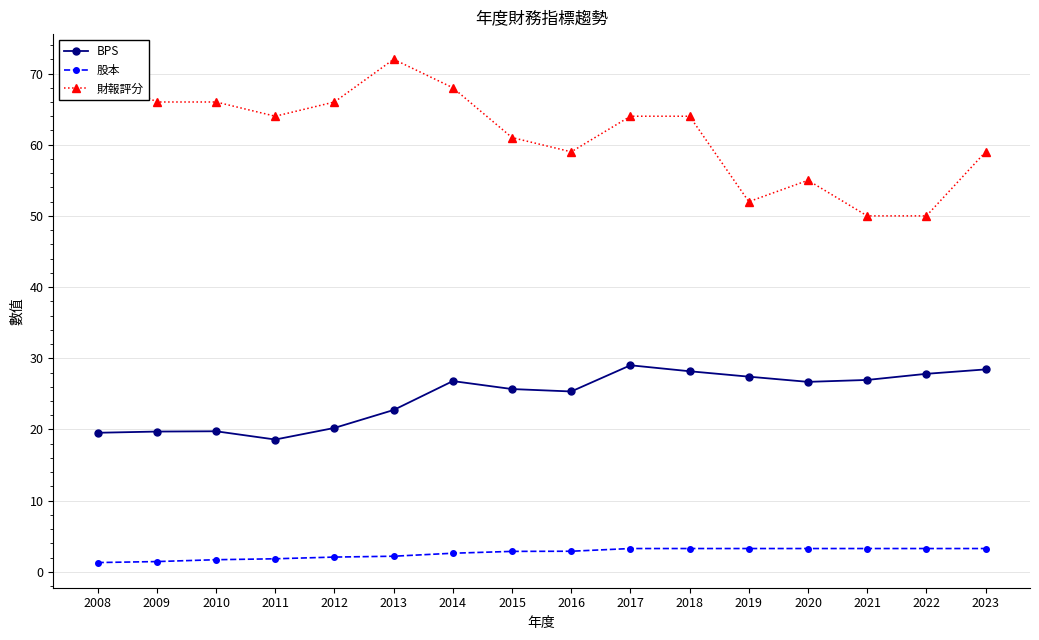

What is the difference between the highest and lowest values at 2020?

51.7